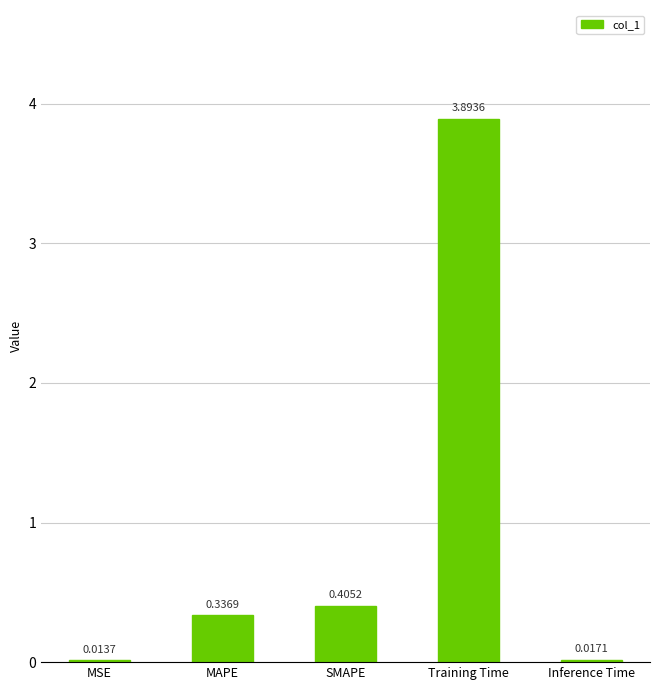

Which category has the highest value across all series?

Training Time